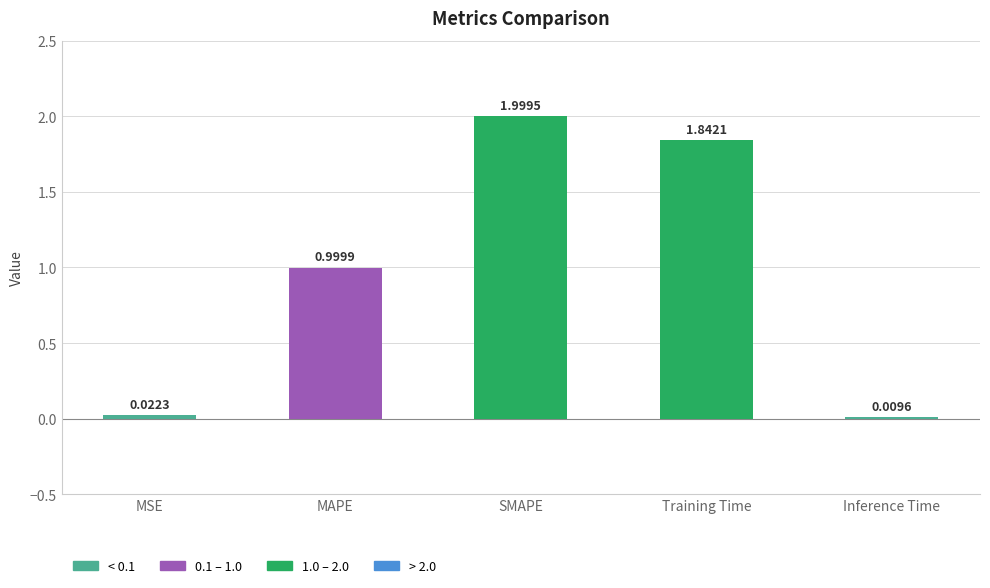

Are the bars horizontal?

No